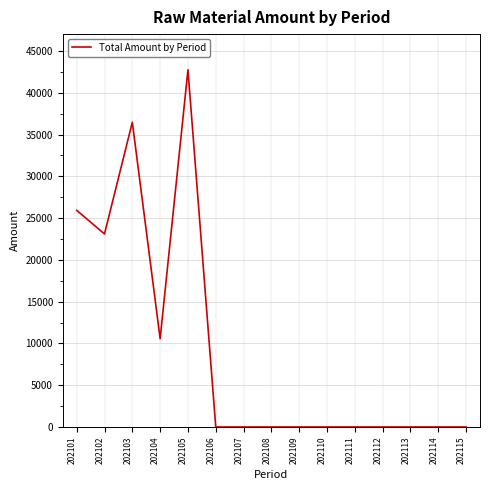

True or false: the data shows 17149.9 at 202104.

False